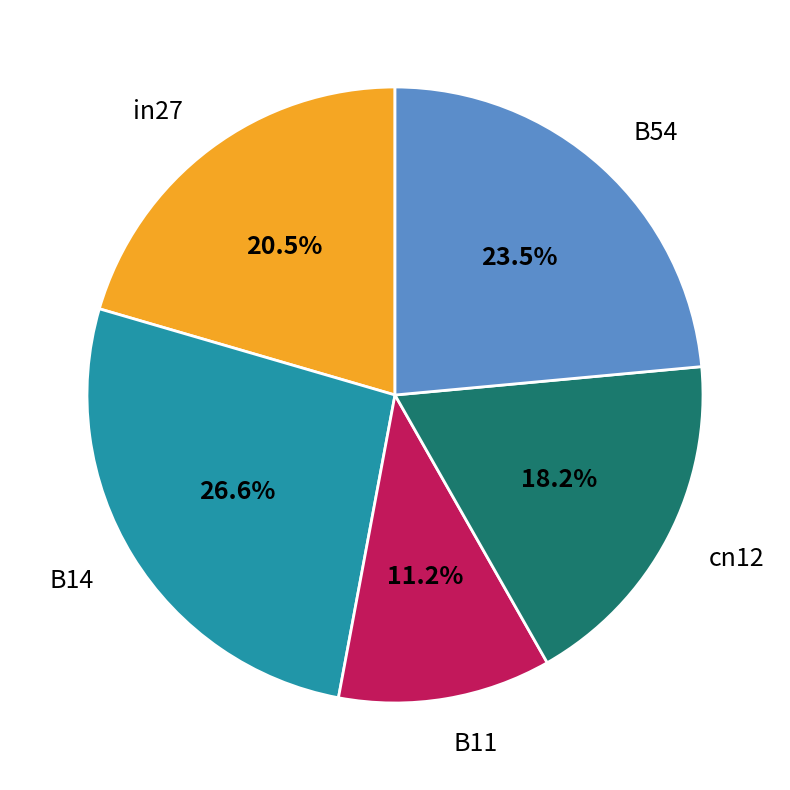

Combined, do B11 and B14 account for over 50%?

No